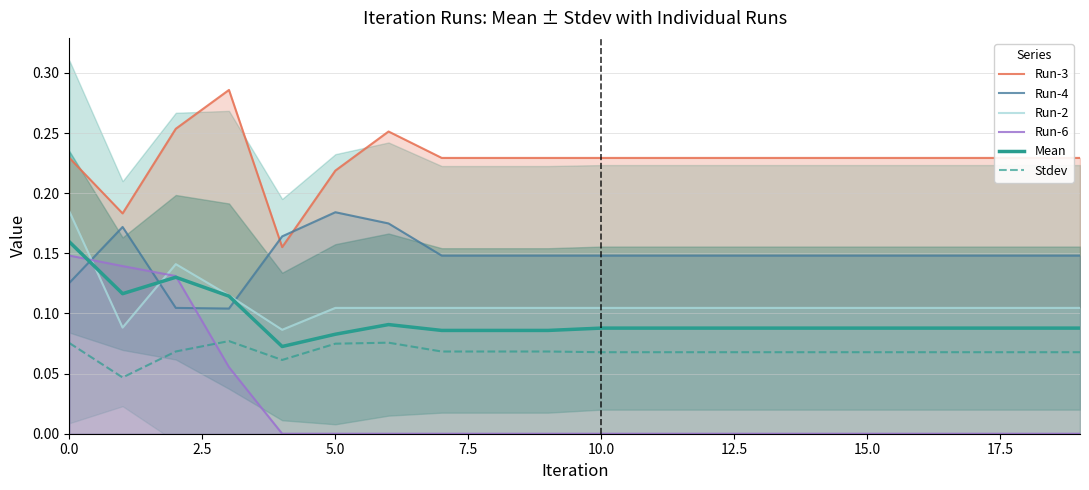

The value of Run-2 at 15.0 is 0.0. True or false?

False